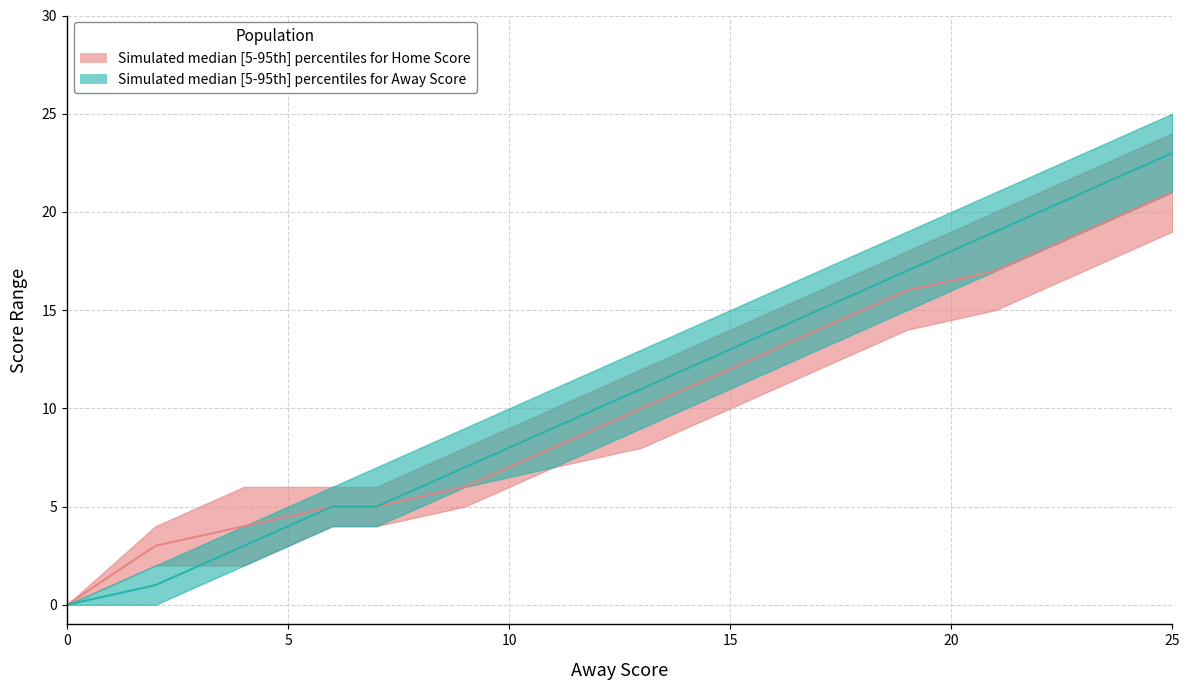

What is the sum of the Home Score lower values at 19 and 13?

22